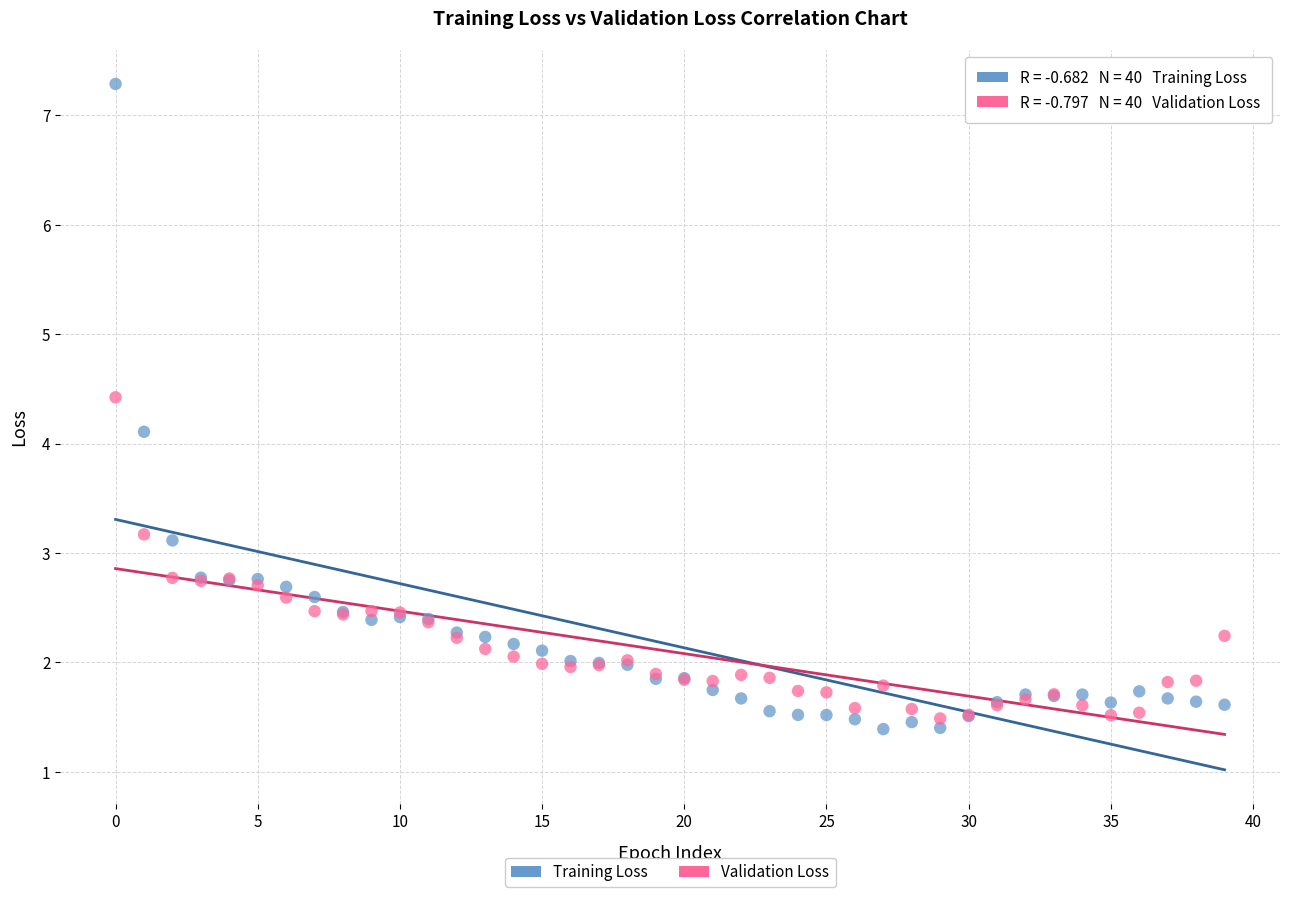

Which series has the largest Y range (max minus min)?

Training Loss